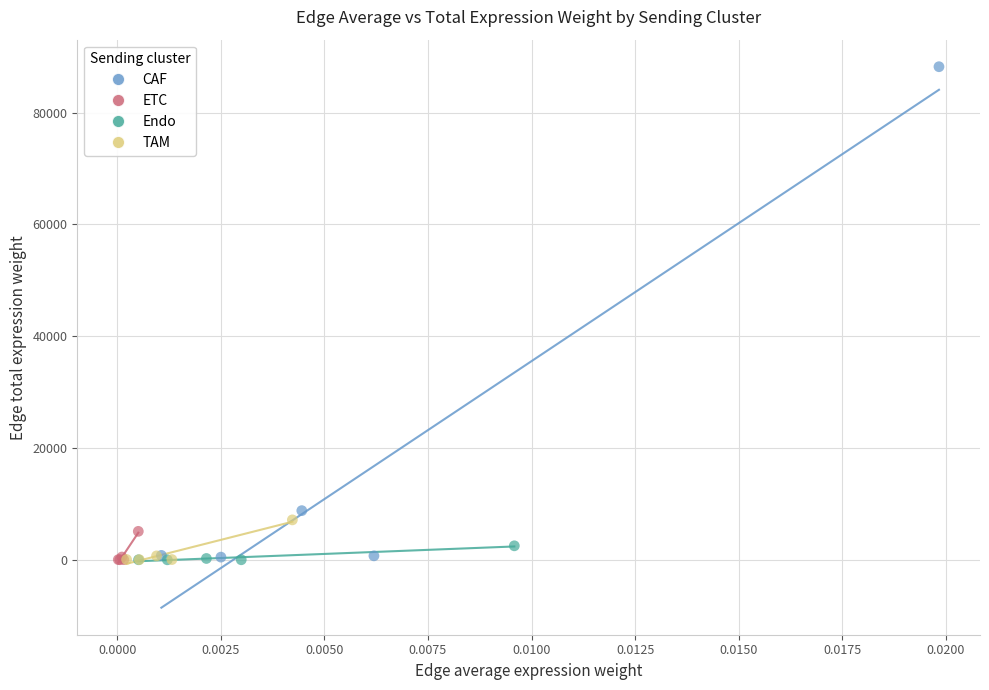

What are all the series names shown in the legend?

CAF, ETC, Endo, TAM